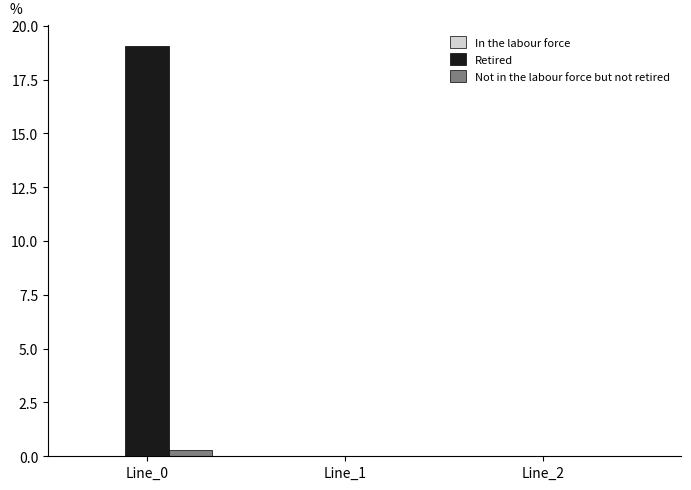

Is the value of Not in the labour force but not retired at Line_0 greater than the value of Retired at Line_0?

No